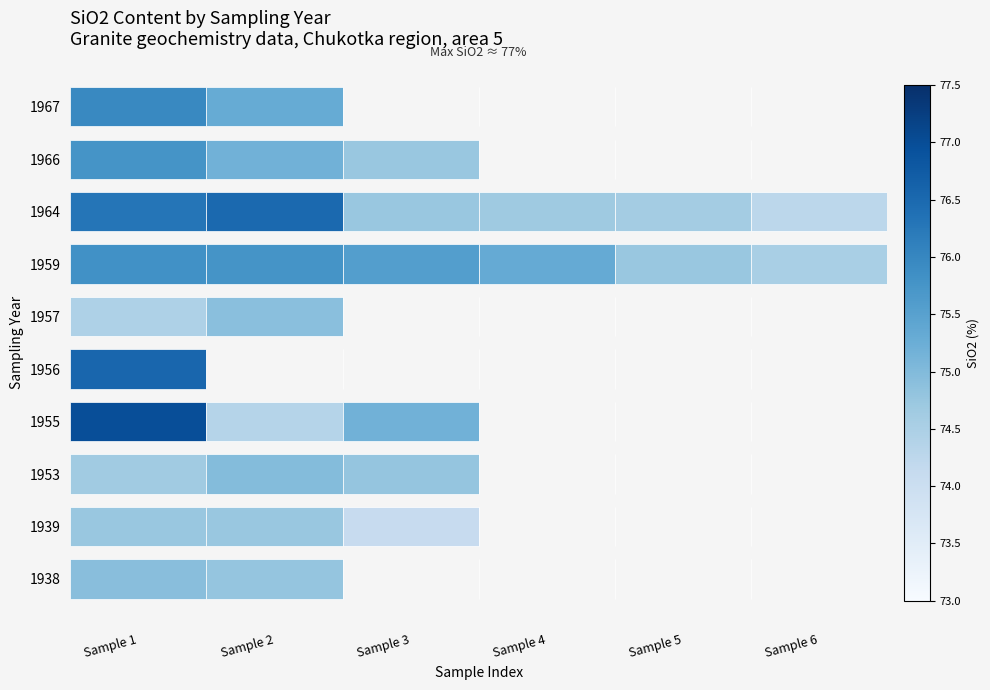

Does the chart contain stacked bars?

No